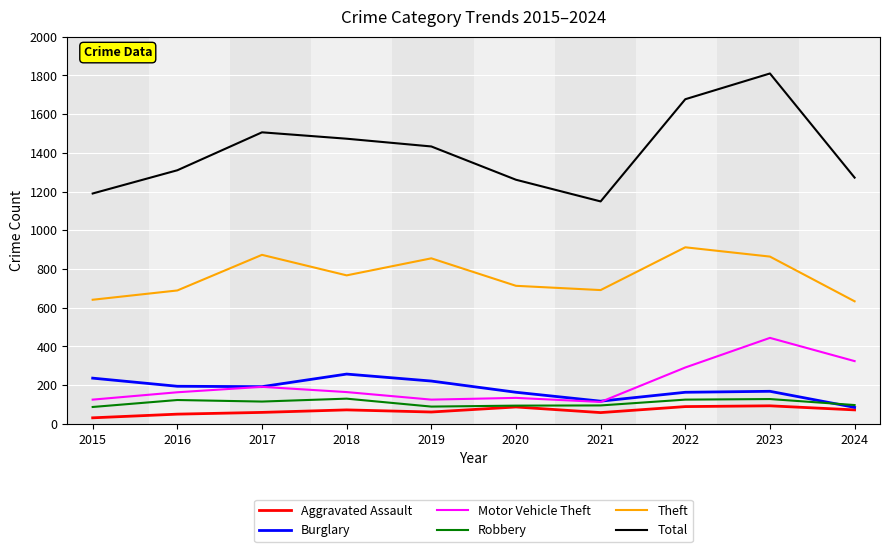

What is the approximate value of Aggravated Assault at 2016, to the nearest 10?

50